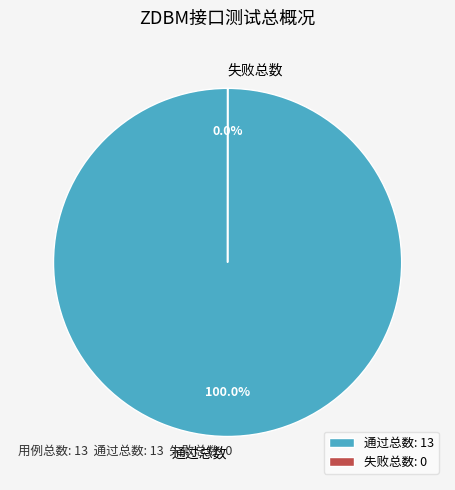

Does 通过总数 account for over 50% of the chart?

Yes